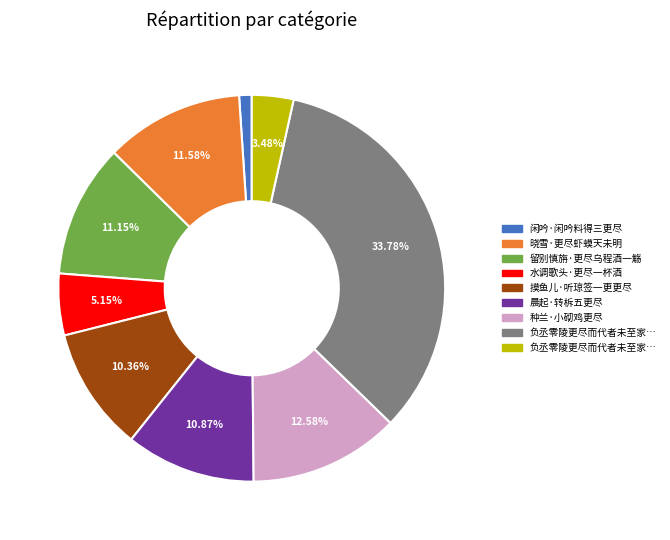

Is there a majority slice in this chart?

No